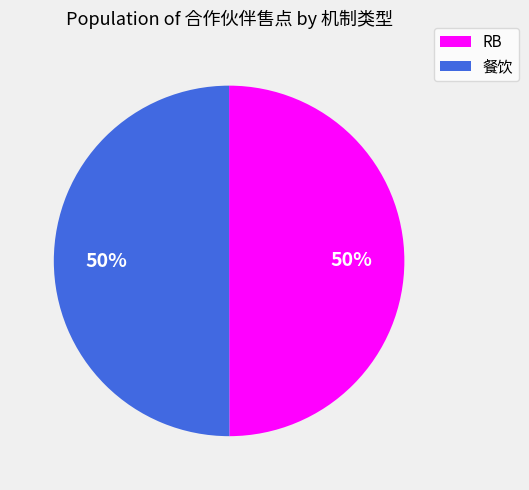

To the nearest percent, what percentage of the pie is 餐饮?

50%